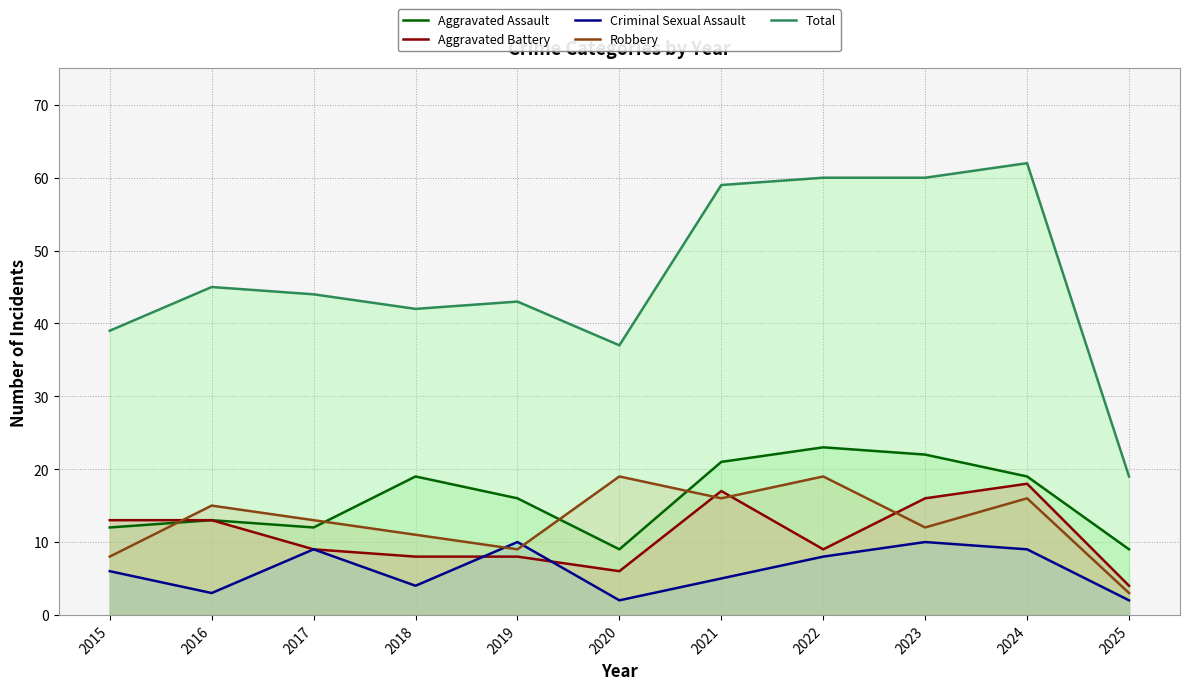

After their last crossing, which series has the higher values: Robbery or Aggravated Battery?

Aggravated Battery